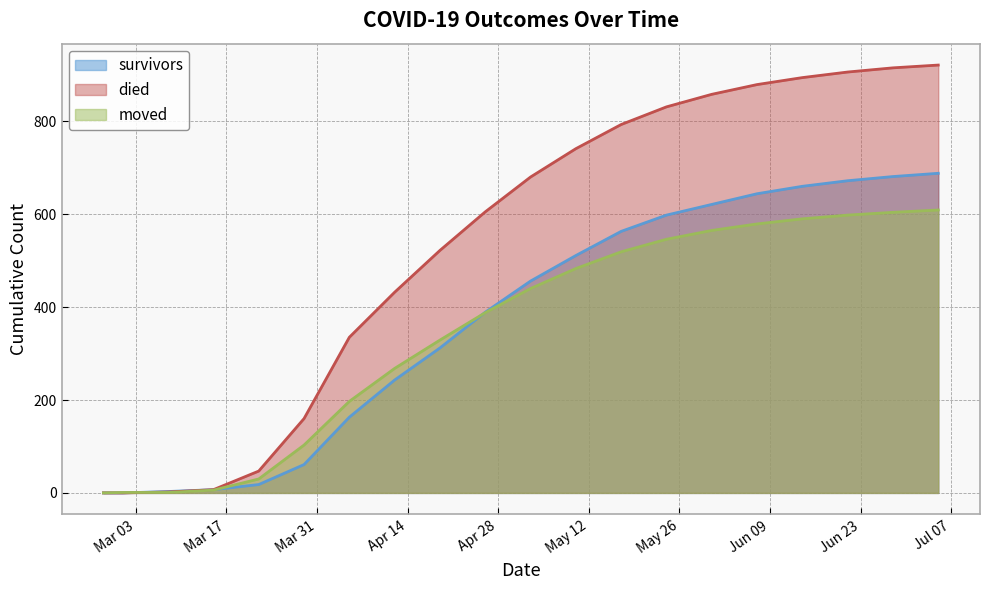

What is the difference between the maximum and second lowest values in the died series?

921